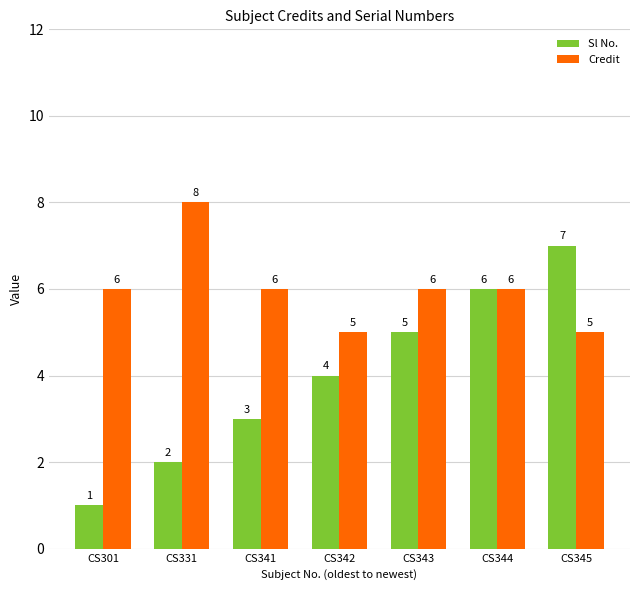

Between CS331 and CS343, which series saw the biggest shift?

Sl No.